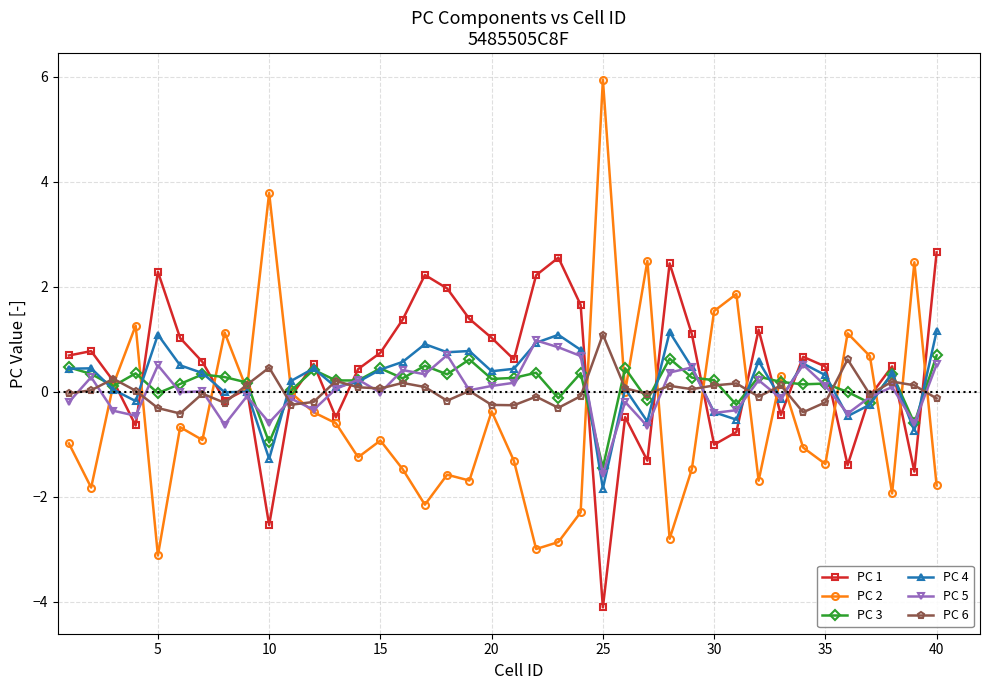

Which series ends up on top after the final intersection of PC 6 and PC 5?

PC 5